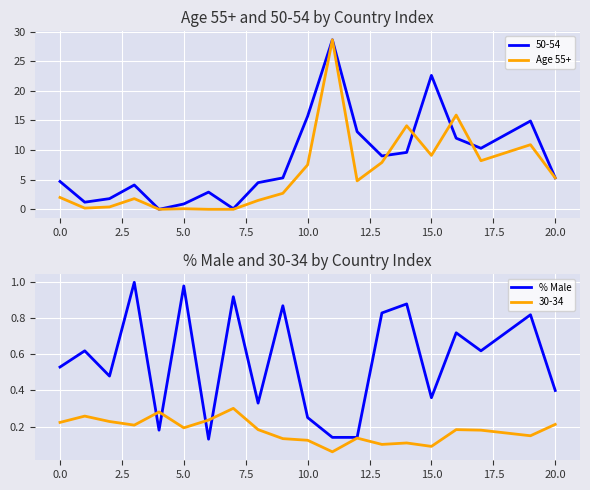

At how many categories does at least one series exceed 24?

1